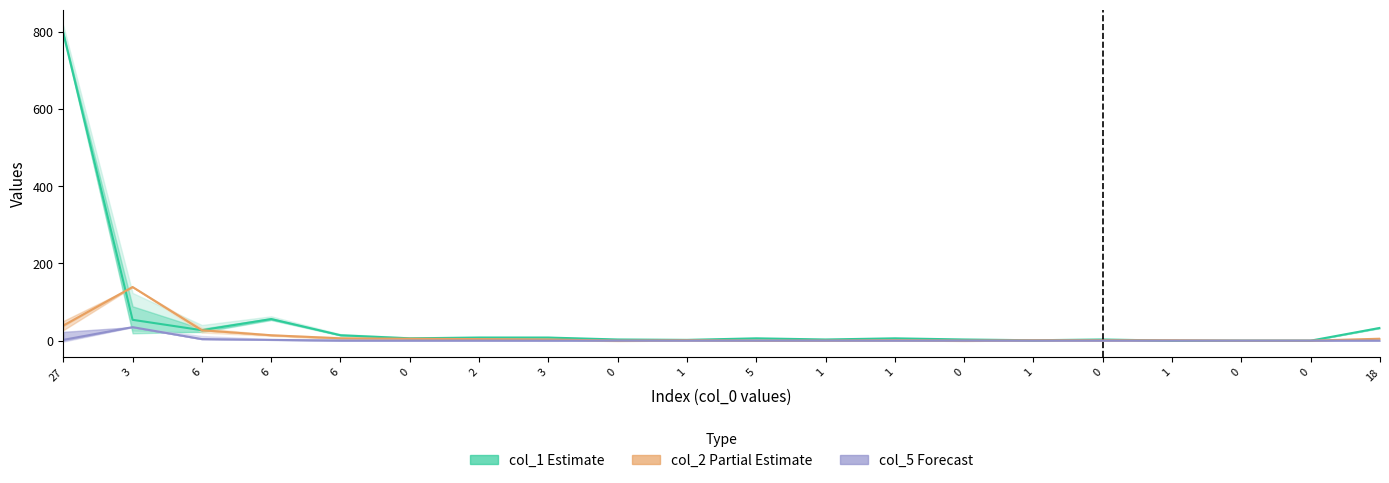

How many intersections are there between col_1 and col_2?

2